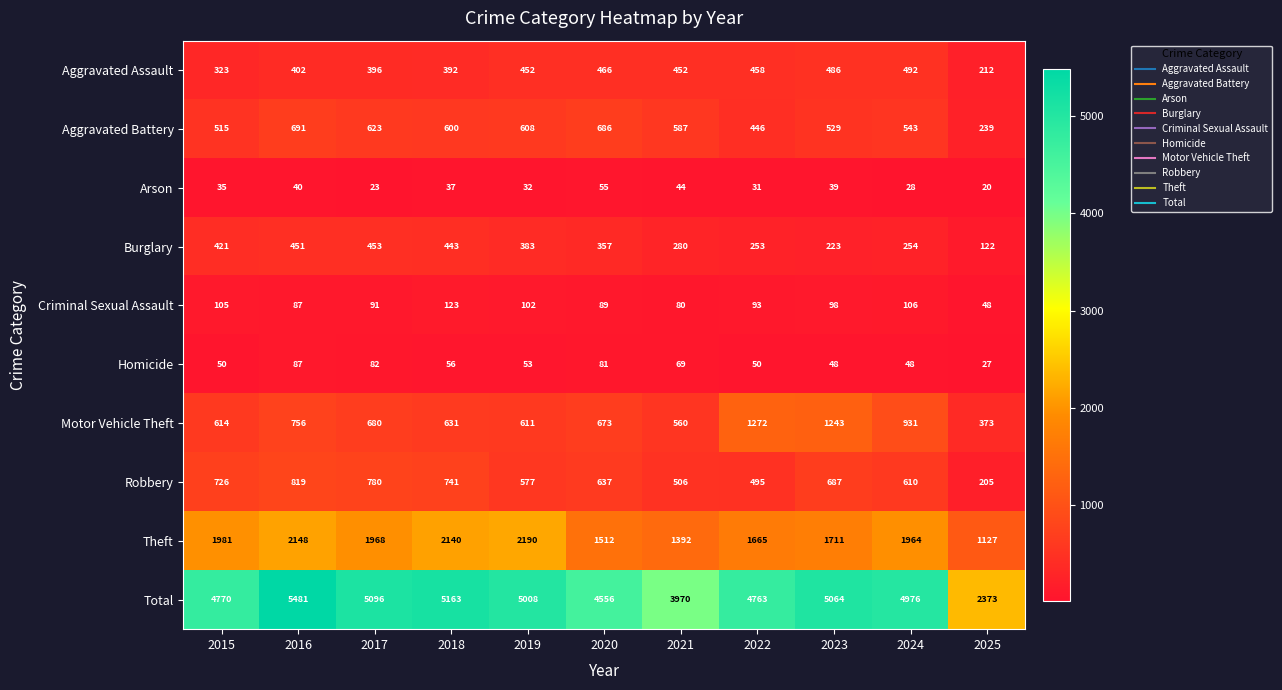

Which series changed the most between 2019 and 2025?

Total